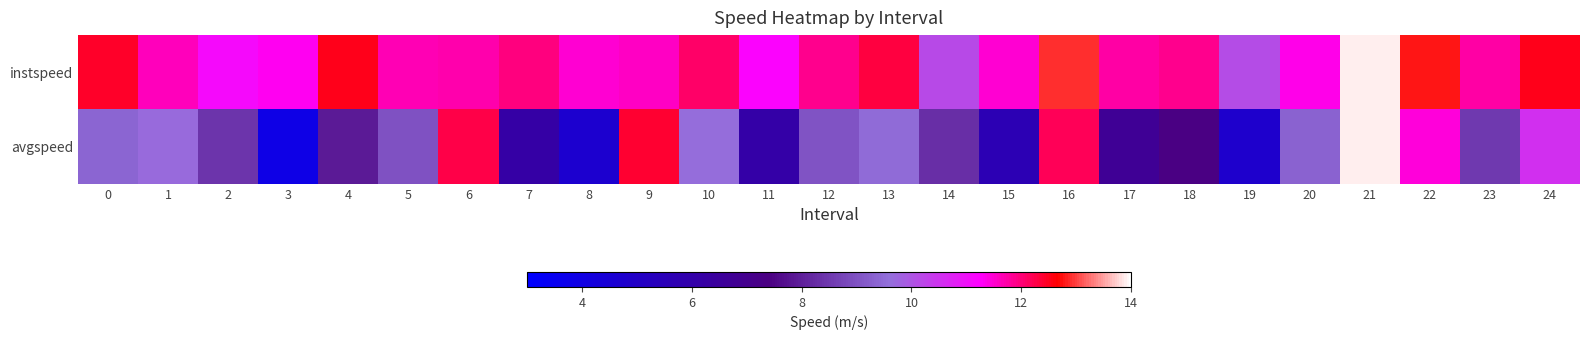

At how many categories does at least one series exceed 8?

25